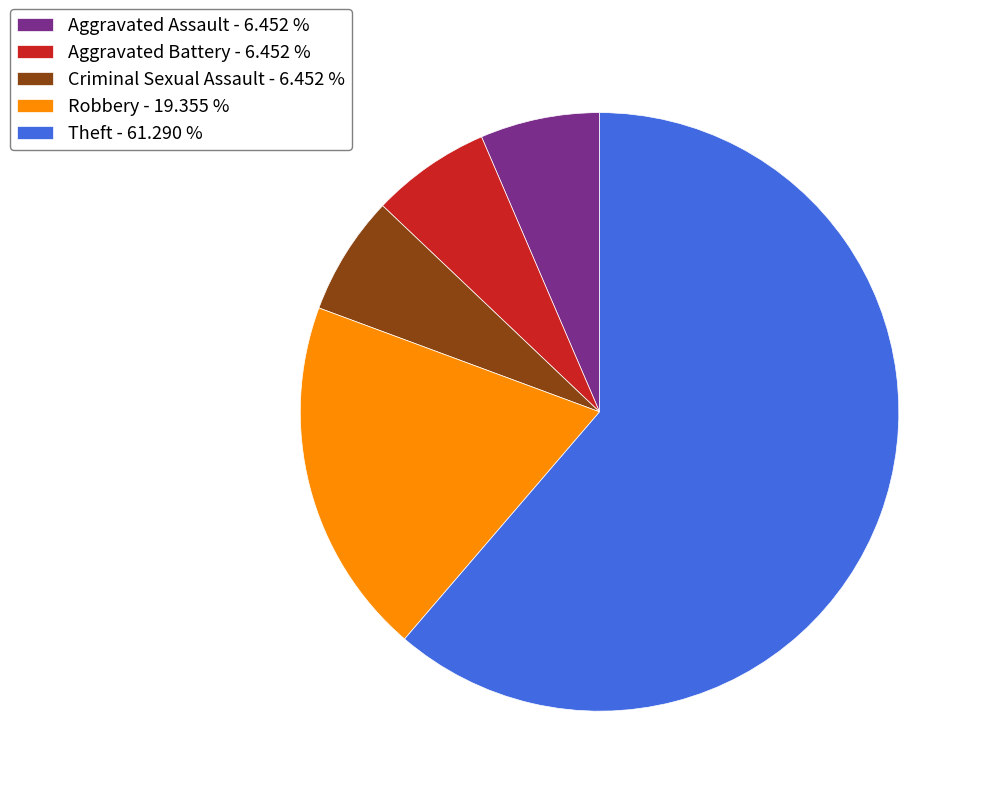

What is the ratio of the value at Robbery - 19.355 % to the value at Aggravated Assault - 6.452 %?

3.0